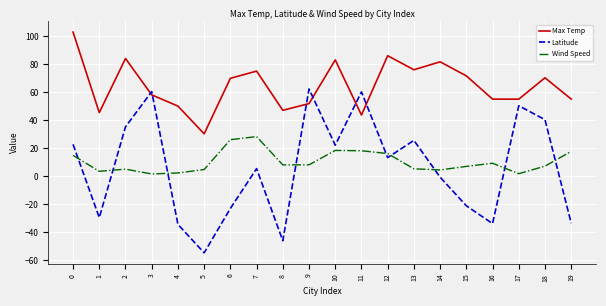

What is the maximum value for Max Temp?

102.9